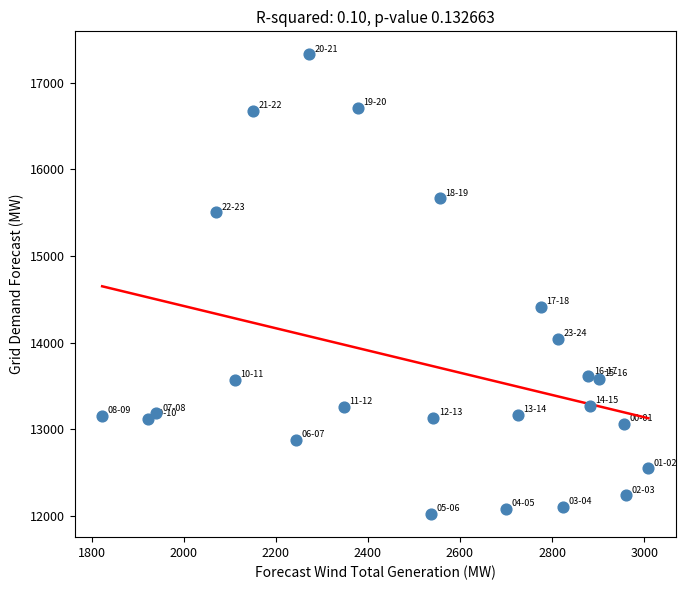

What Y value in the scatter plot is closest to 14674?

14412